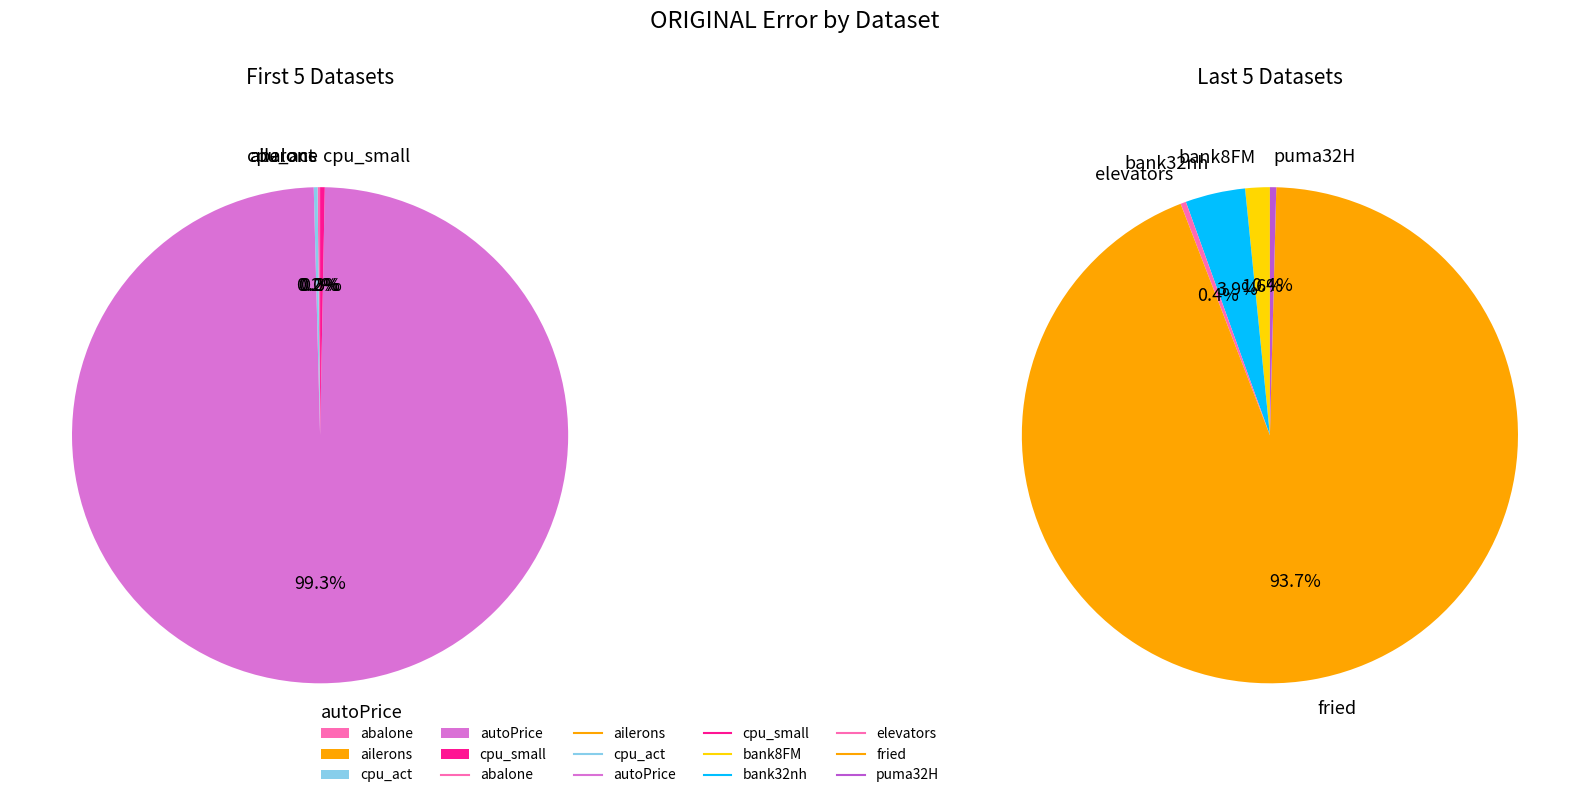

True or false: puma32H accounts for 12% of the total.

False